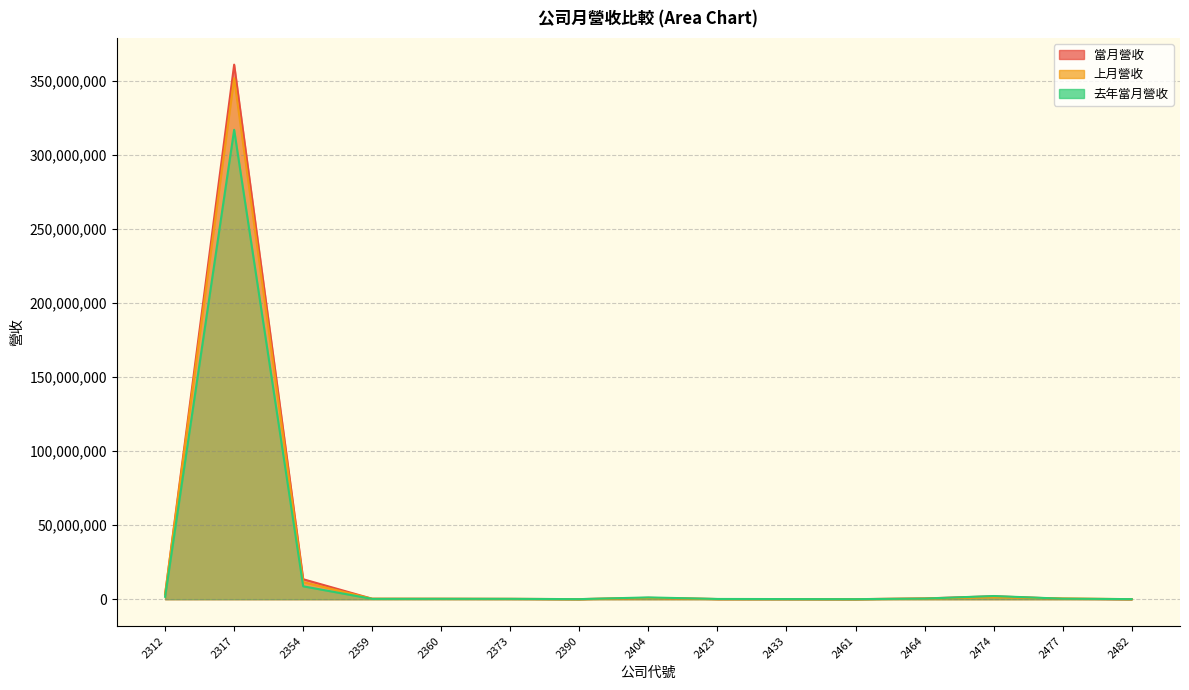

What is the total value across all series at 2433?

342388